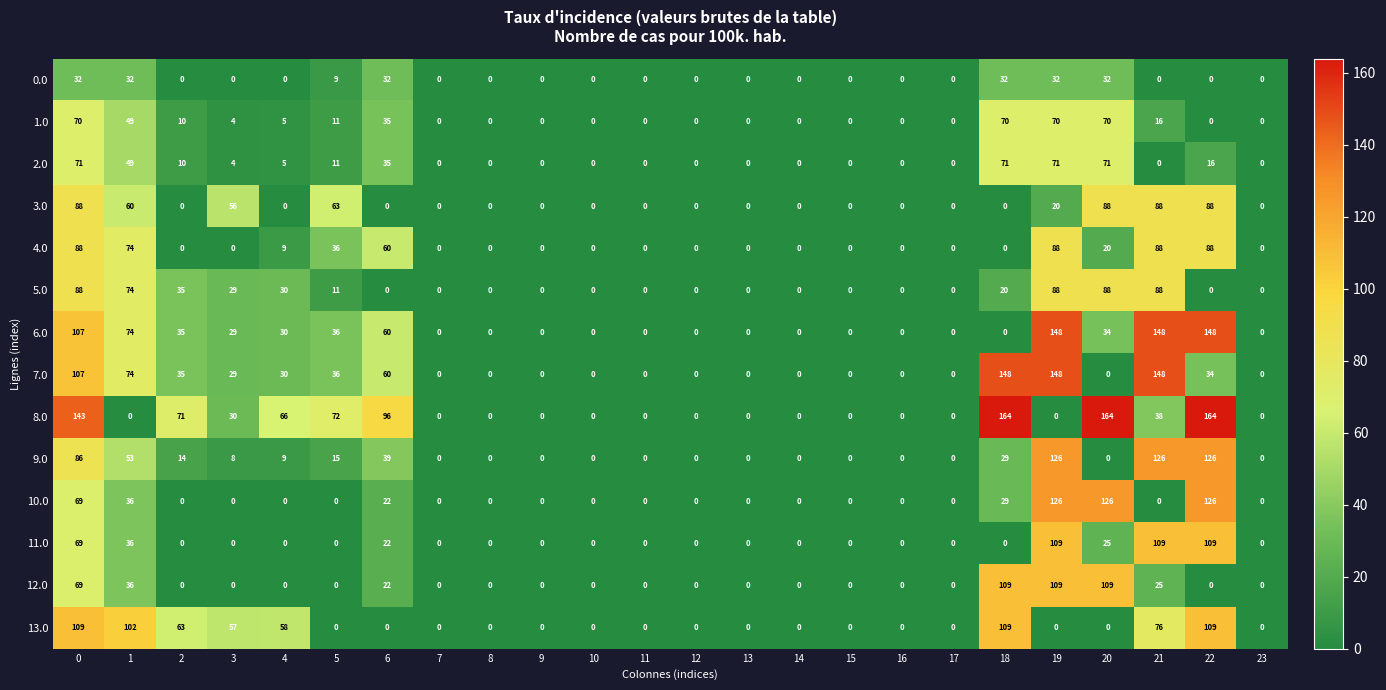

What is the maximum value shown in the chart?

164